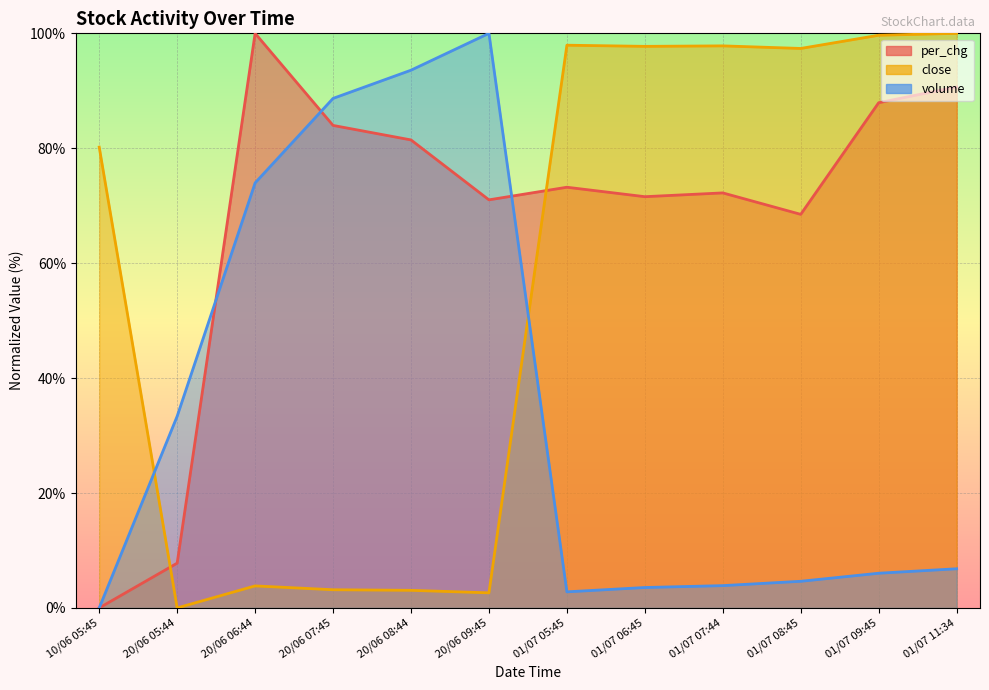

Which category has the lowest value in the volume series?

10/06 05:45